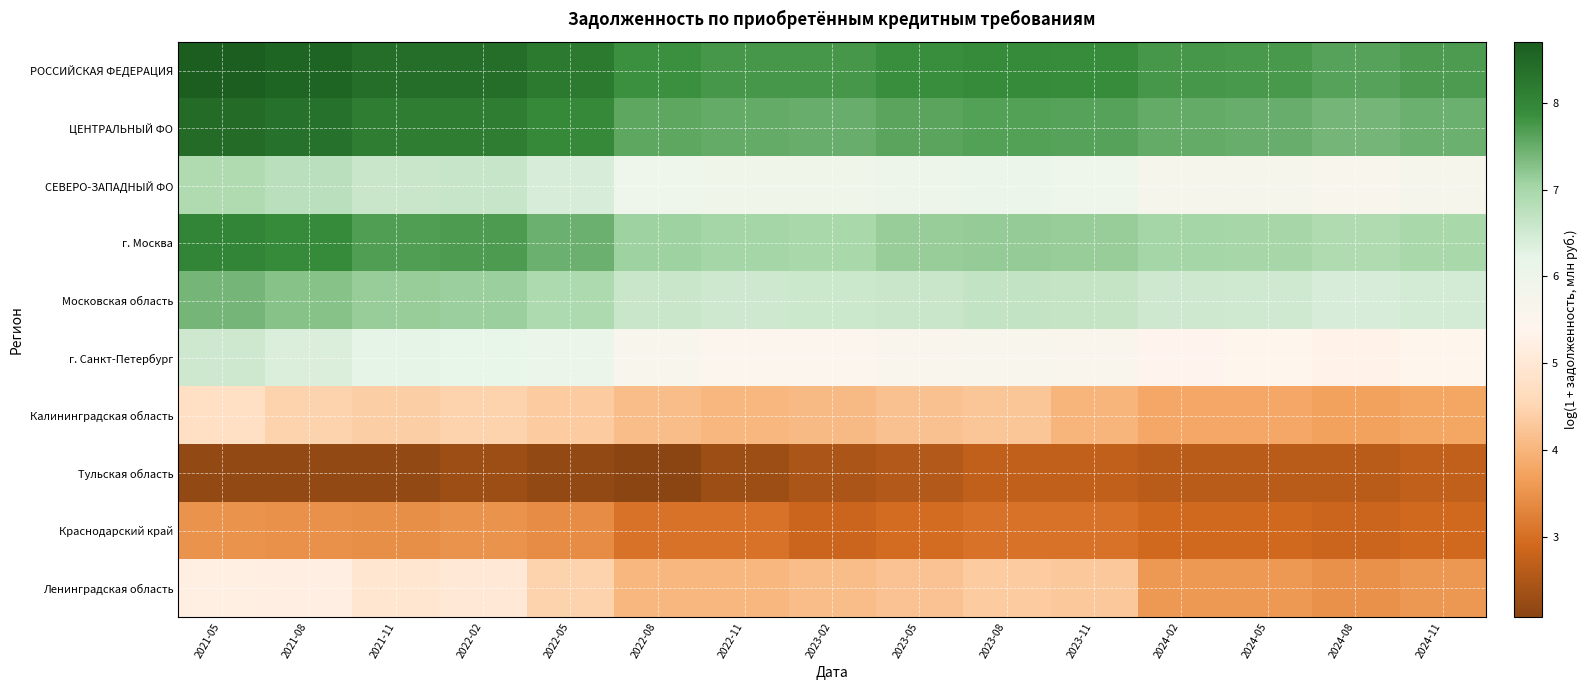

What is the greatest value displayed?

8.7